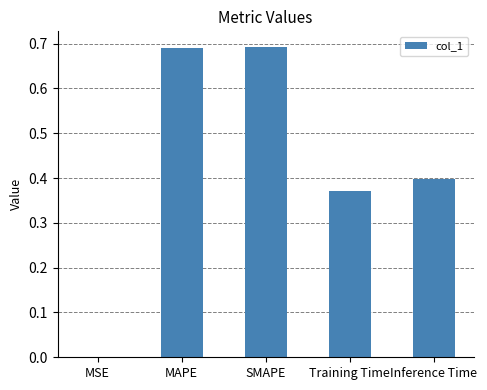

What is the sum of all values?

2.2